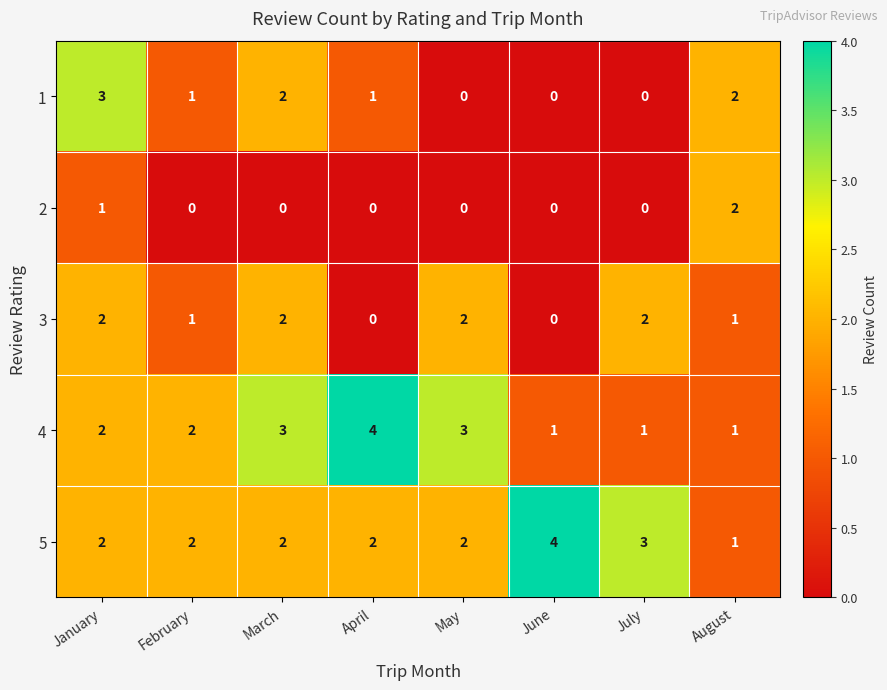

What is the difference between the maximum and minimum values in the 4 series?

3